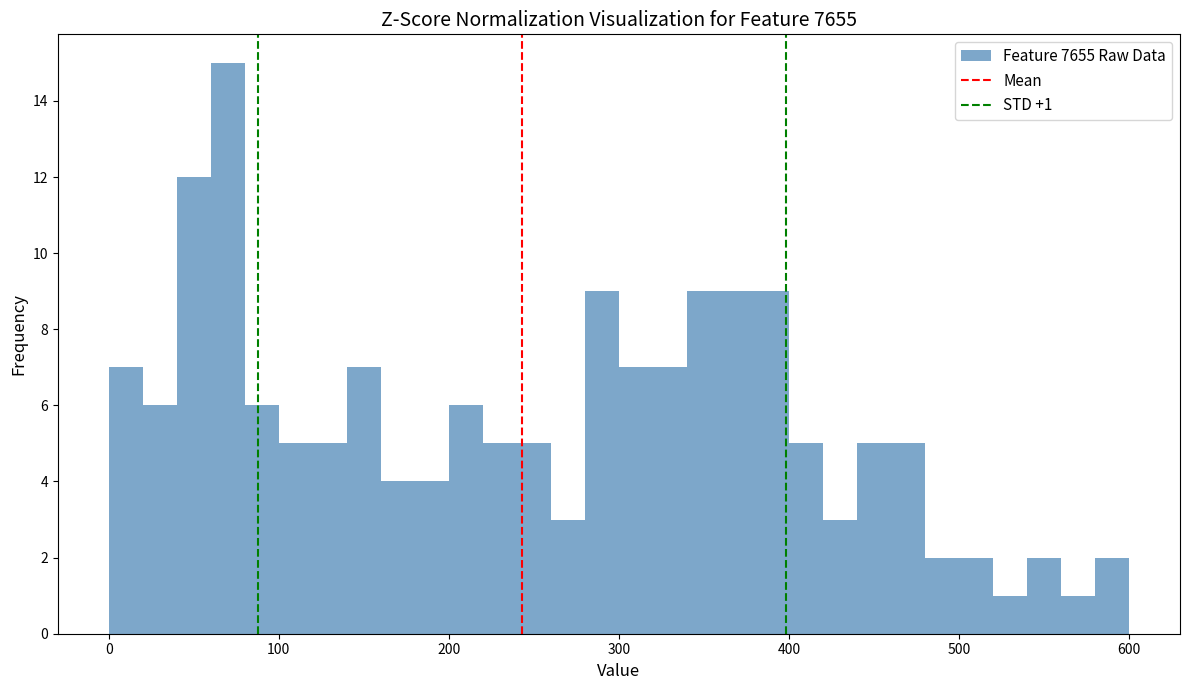

Read against the x-axis, roughly where is the centre of the tallest bar?

70